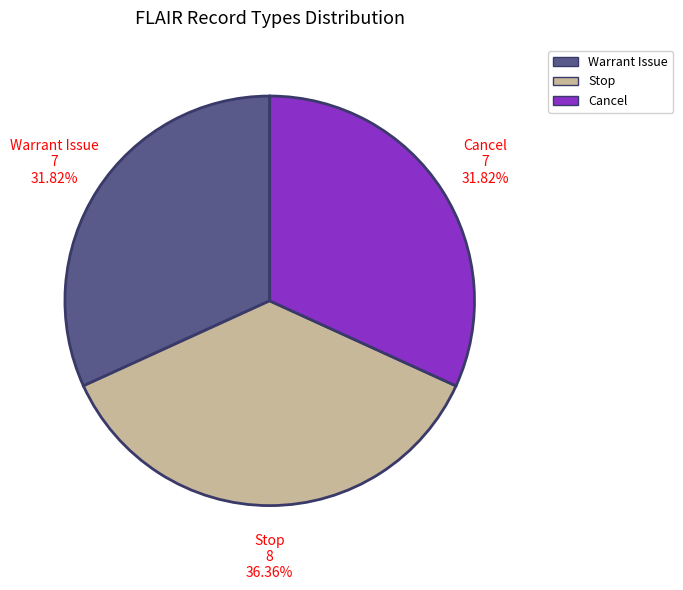

Is there any slice that represents more than half of the pie?

No